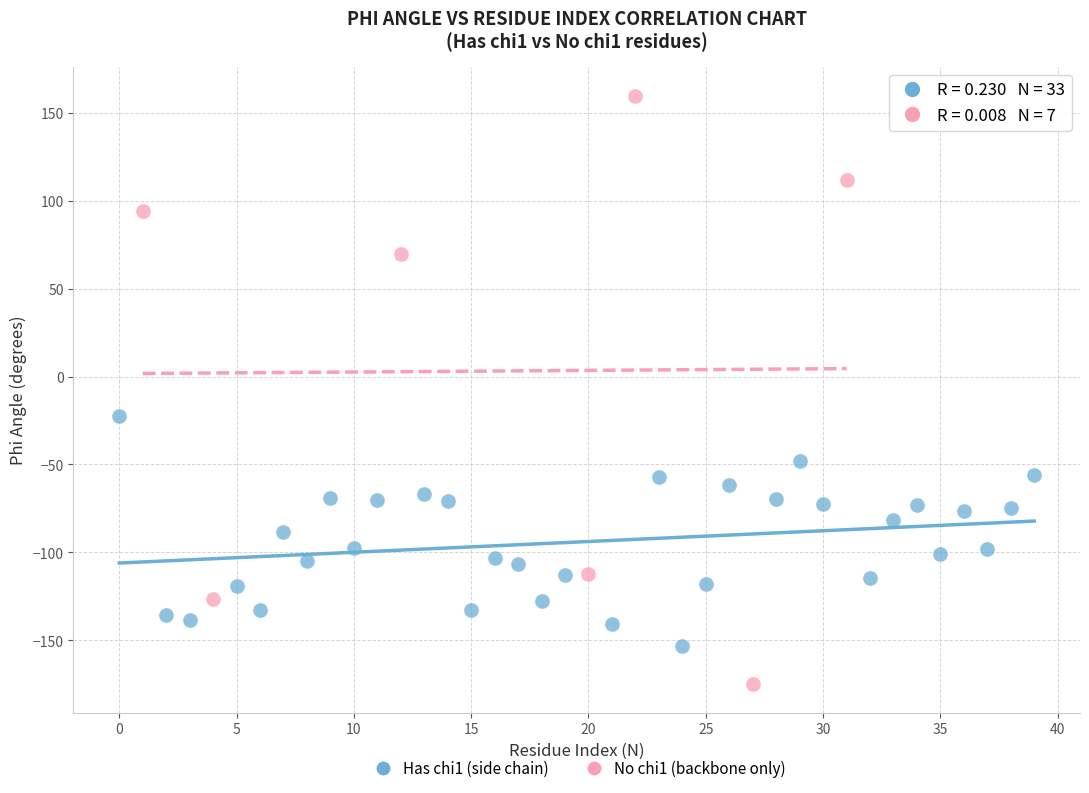

Which series has the widest spread of Y values?

No chi1 (backbone only)